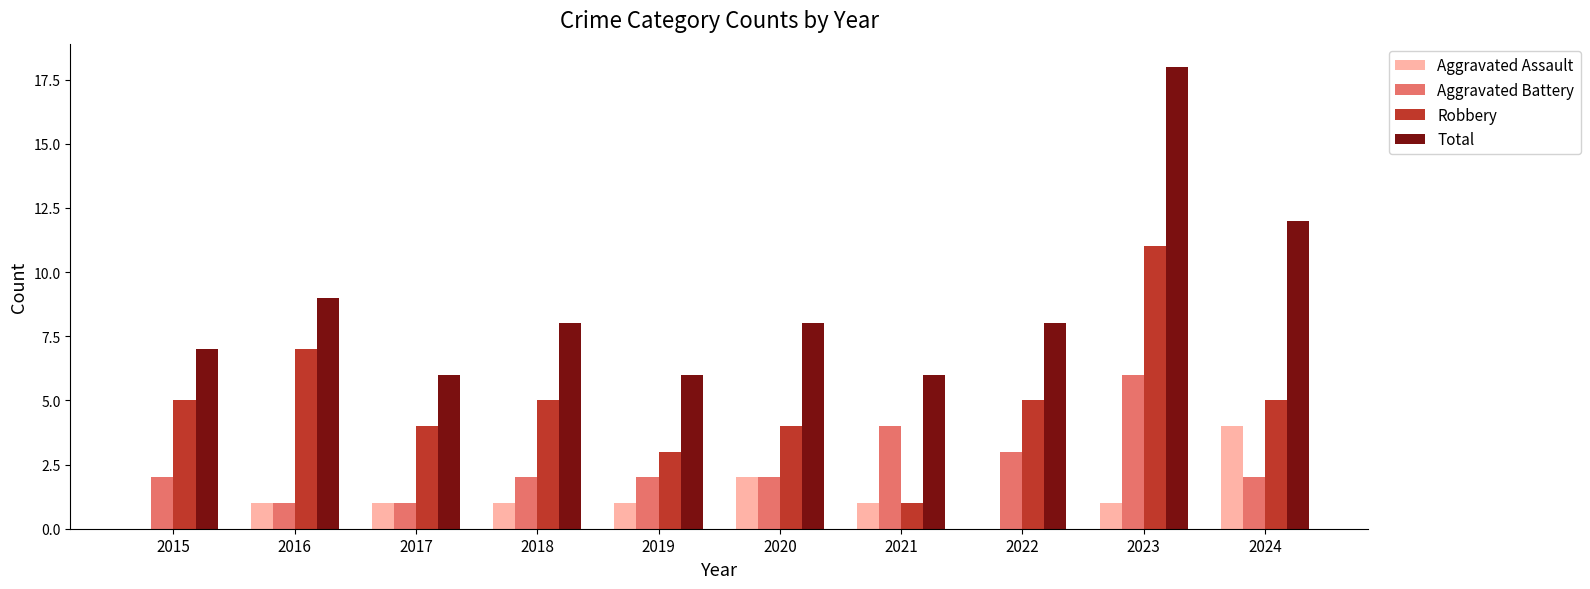

Which series has the widest spread of values?

Total